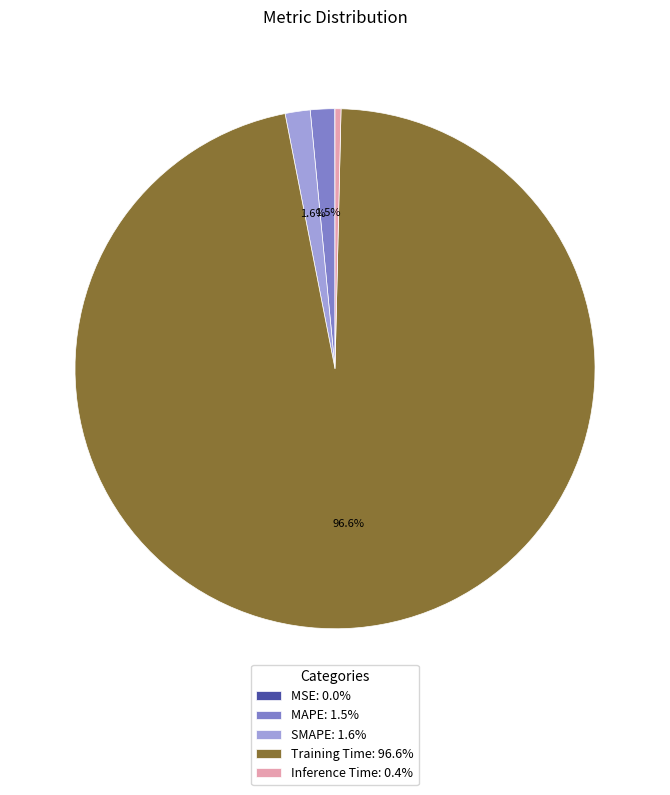

Between MAPE: 1.5% and Training Time: 96.6%, which is larger?

Training Time: 96.6%